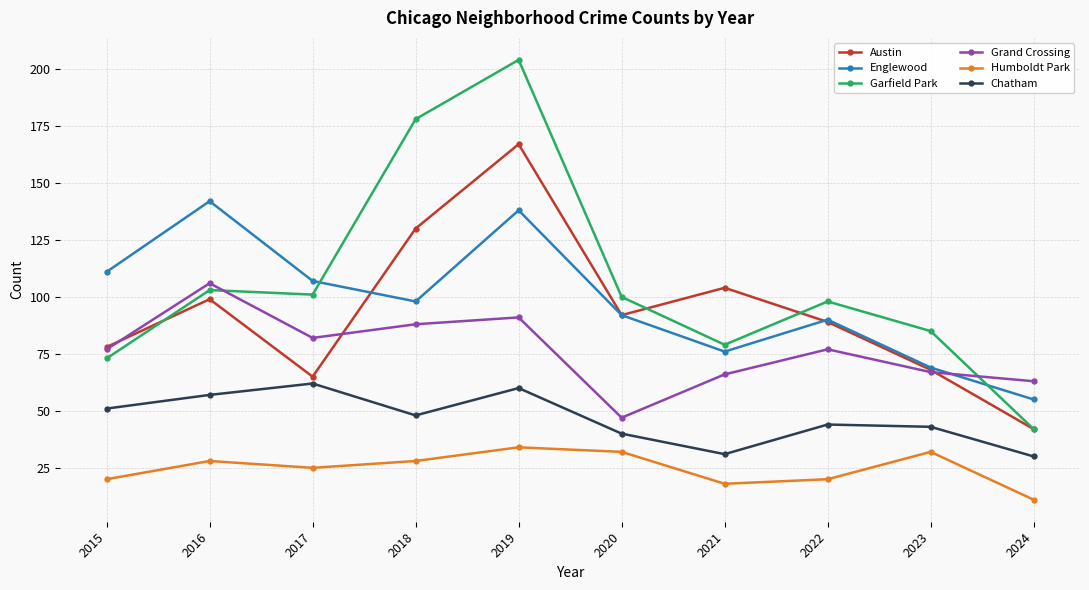

True or false: Garfield Park and Humboldt Park intersect in this chart.

False